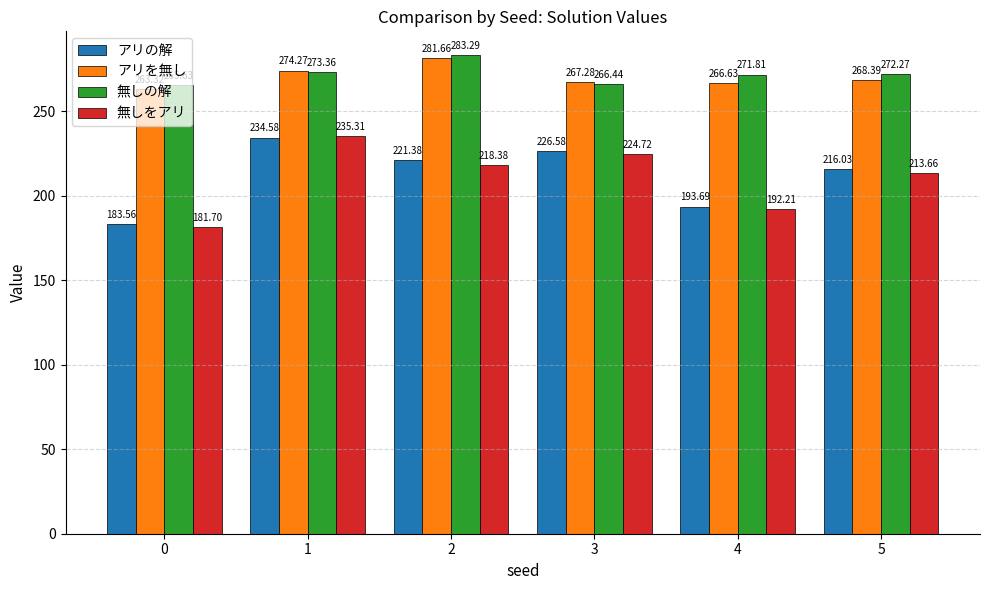

Between 1 and 5, which series saw the biggest shift?

無しをアリ